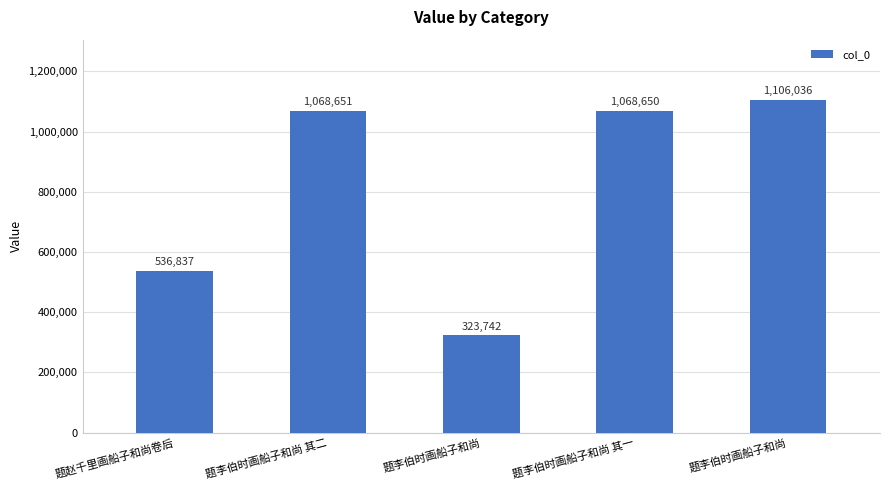

Reading left to right, what are all the values shown in this chart?

536837	1068651	323742	1068650	1106036